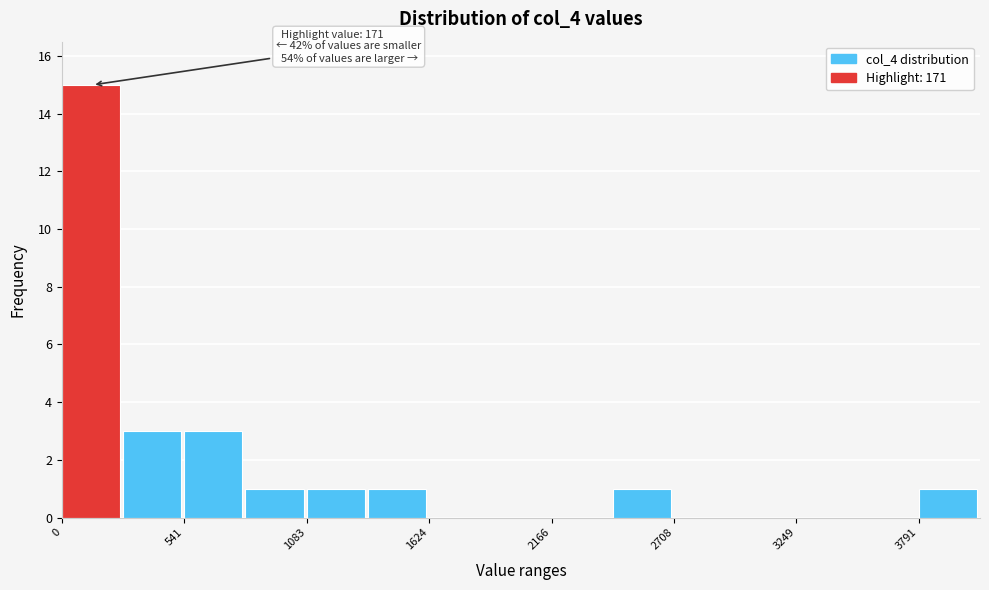

Read against the x-axis, roughly where is the centre of the tallest bar?

100